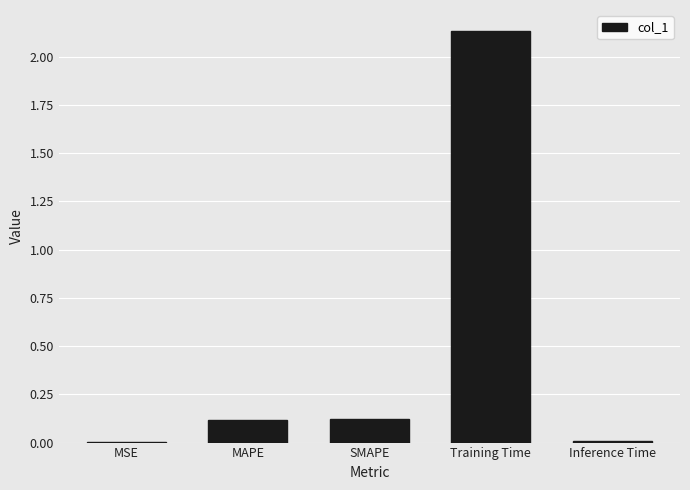

Are the bars horizontal?

No